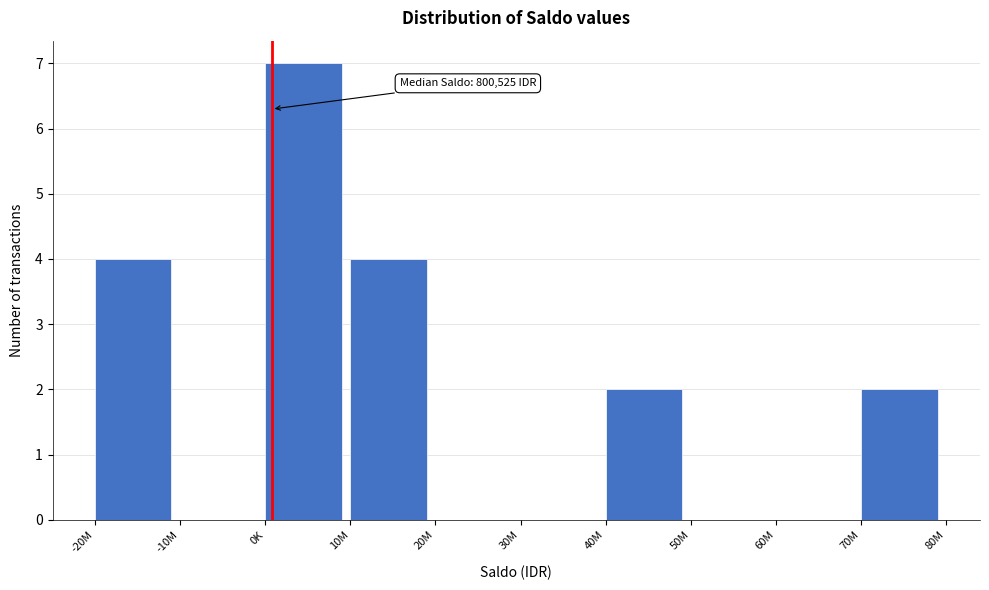

Reading right to left, list all the values displayed in this chart.

70M=2	60M=0	50M=0	40M=2	30M=0	20M=0	10M=4	0K=7	-10M=0	-20M=4